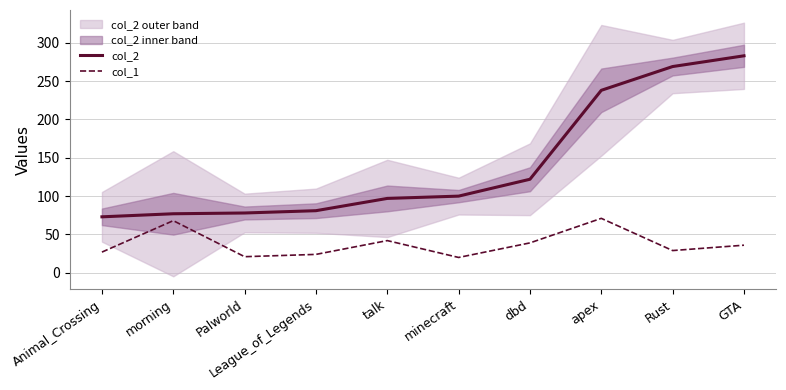

True or false: col_2 has more than 2 points higher than both neighbors.

False